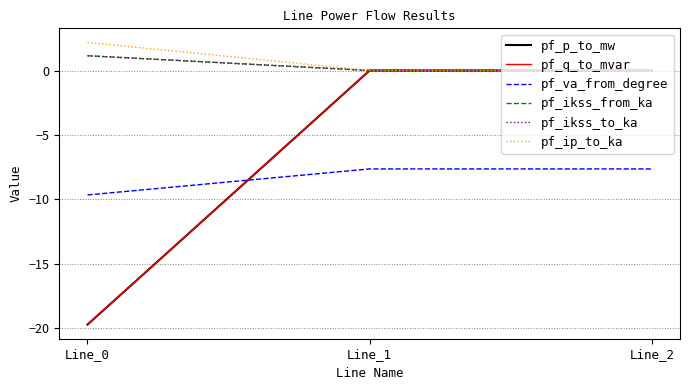

Which category has the lowest value in the pf_p_to_mw series?

Line_0